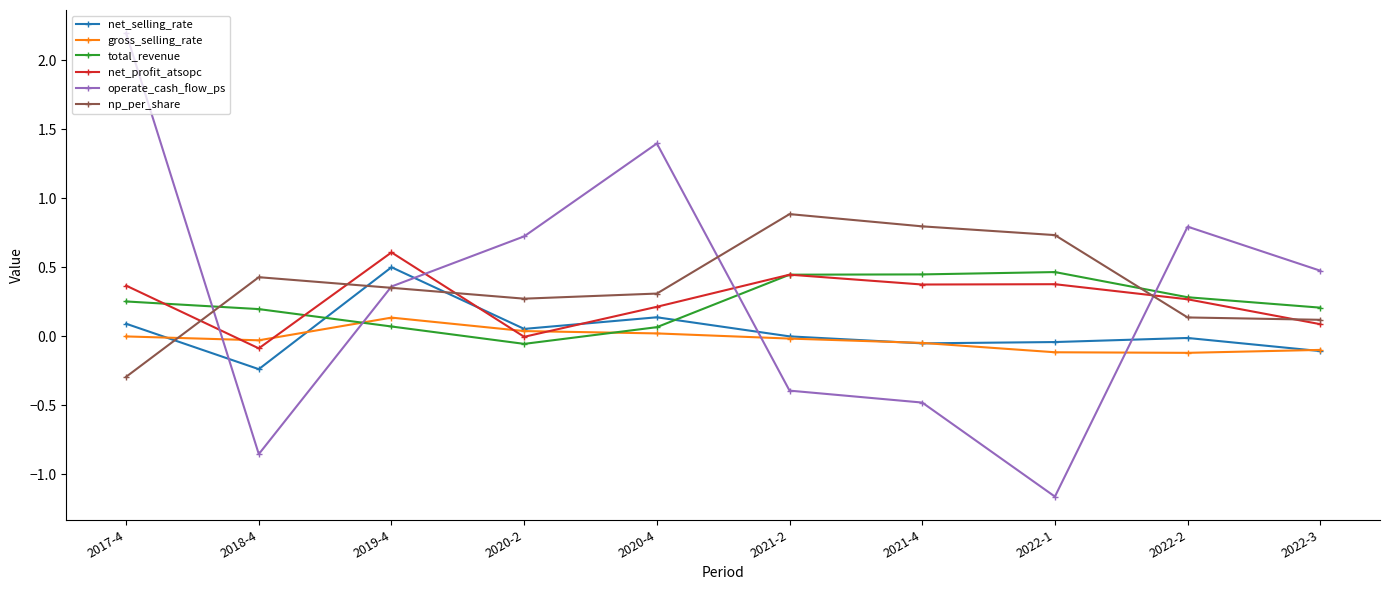

What is the difference between the second highest and minimum values in the operate_cash_flow_ps series?

2.6